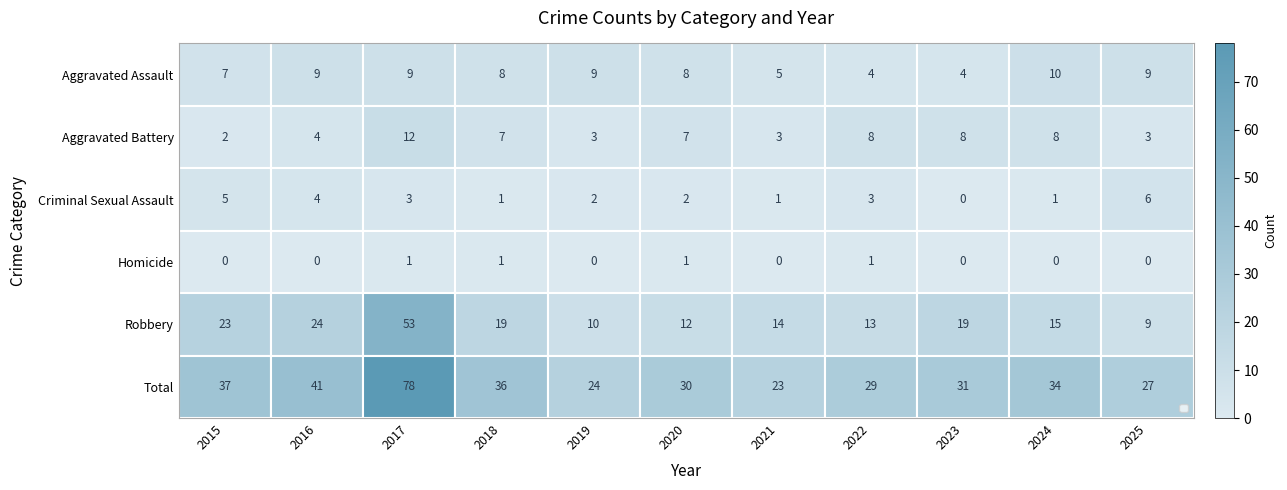

At which category does the chart reach its peak across all series?

2017